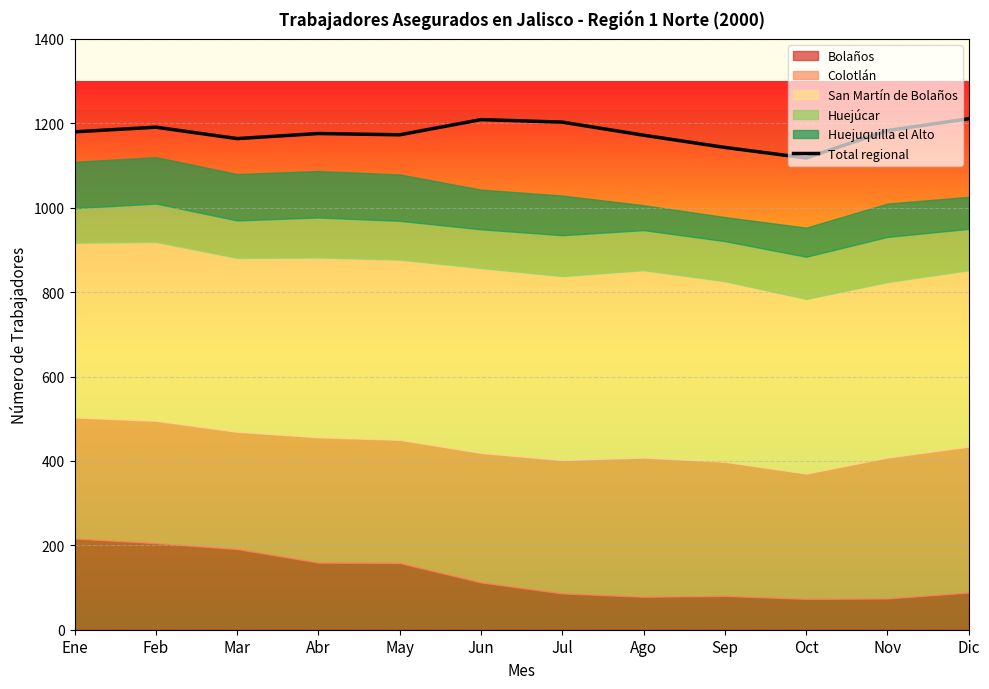

Does the chart display data point markers on the line(s)?

No